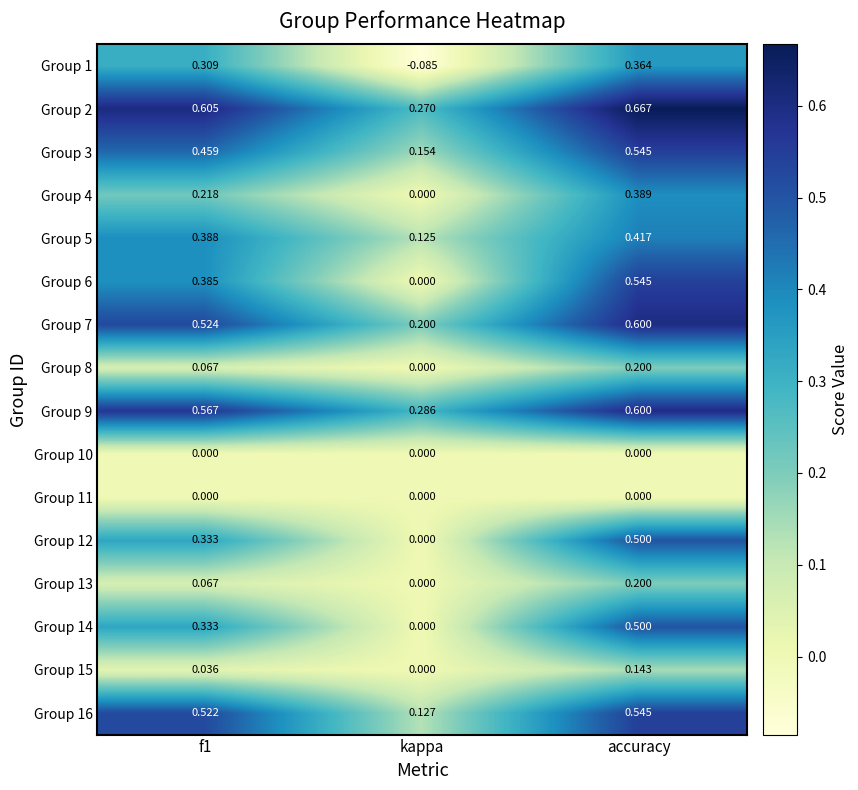

Which category has the highest value in the Group 2 series?

accuracy